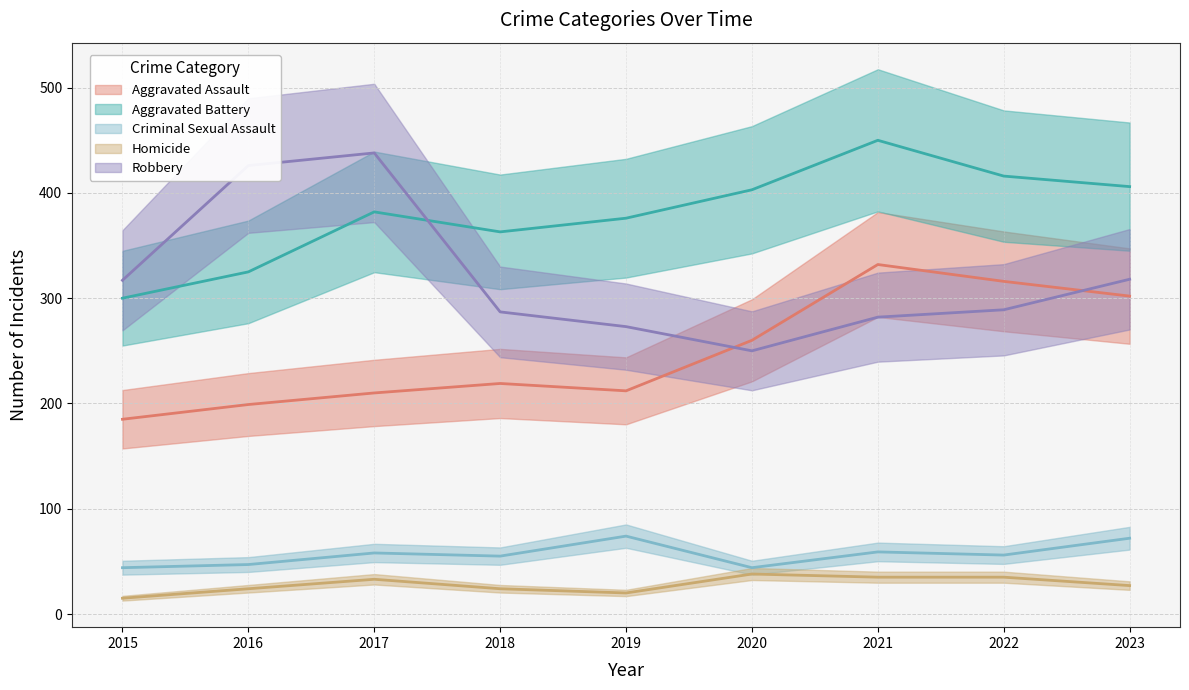

List the series in order of their peak value, highest first.

Aggravated Battery, Robbery, Aggravated Assault, Criminal Sexual Assault, Homicide